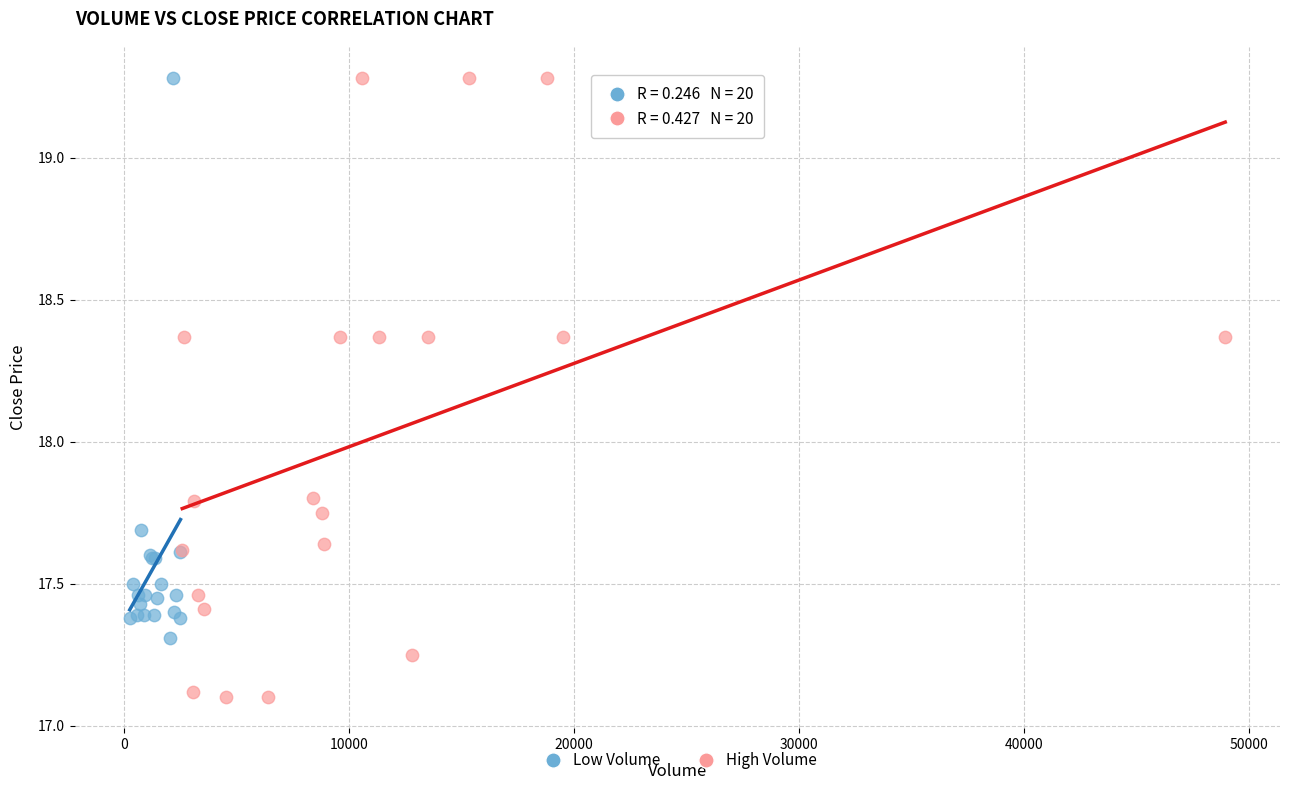

Which series has the largest Y range (max minus min)?

High Volume